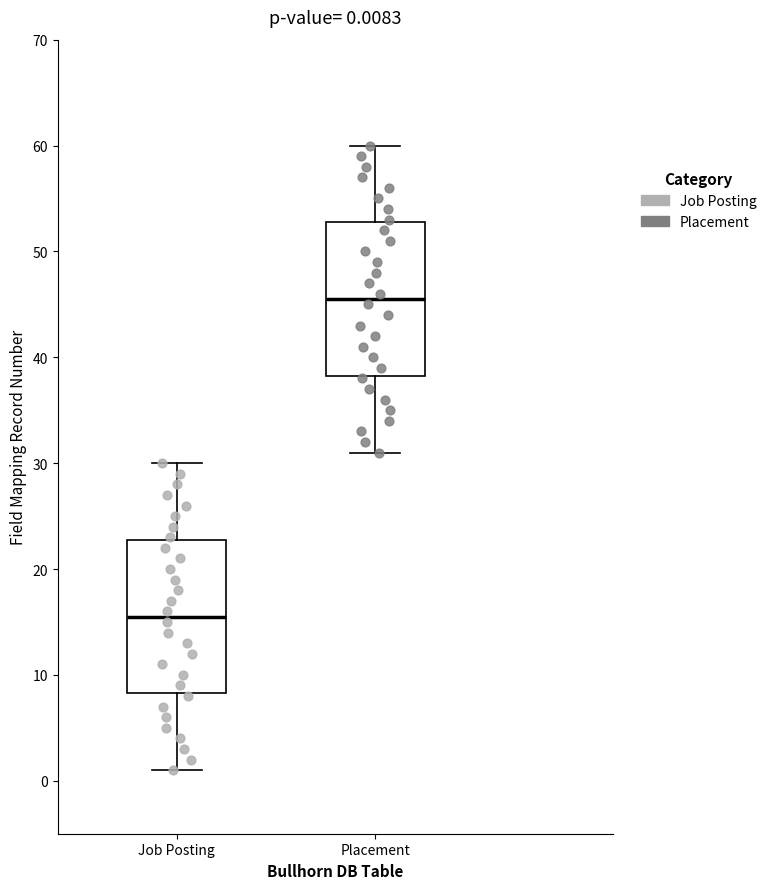

Which box's median line is the highest?

Placement